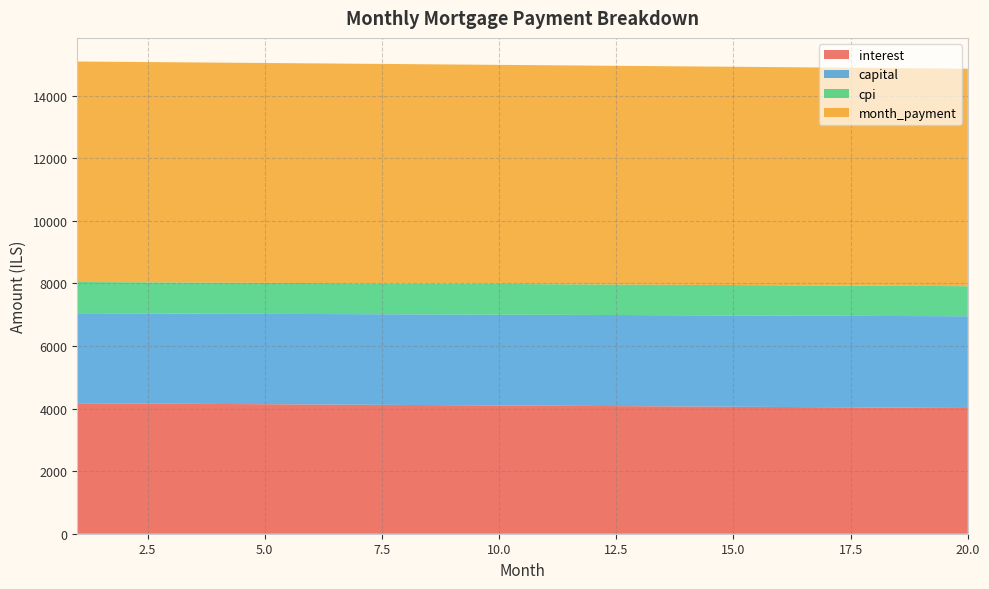

Reading right to left, extract all data points from this chart.

interest: 4018.7	4026.9	4035.1	4043.2	4051.3	4059.4	4067.5	4075.6	4083.6	4091.7	4099.7	4107.7	4115.6	4123.6	4131.5	4139.4	4147.3	4155.2	4163.0	4170.8
capital: 2931.6	2928.7	2925.7	2922.8	2919.9	2917.0	2914.1	2911.1	2908.2	2905.3	2902.4	2899.5	2896.6	2893.7	2890.8	2888.0	2885.1	2882.2	2879.3	2876.4
cpi: 961.6	963.5	965.5	967.4	969.4	971.4	973.3	975.2	977.2	979.1	981.0	982.9	984.9	986.8	988.7	990.6	992.5	994.4	996.2	998.1
month_payment: 6950.3	6955.6	6960.8	6966.0	6971.2	6976.4	6981.6	6986.7	6991.9	6997.0	7002.1	7007.2	7012.3	7017.3	7022.4	7027.4	7032.4	7037.4	7042.3	7047.3